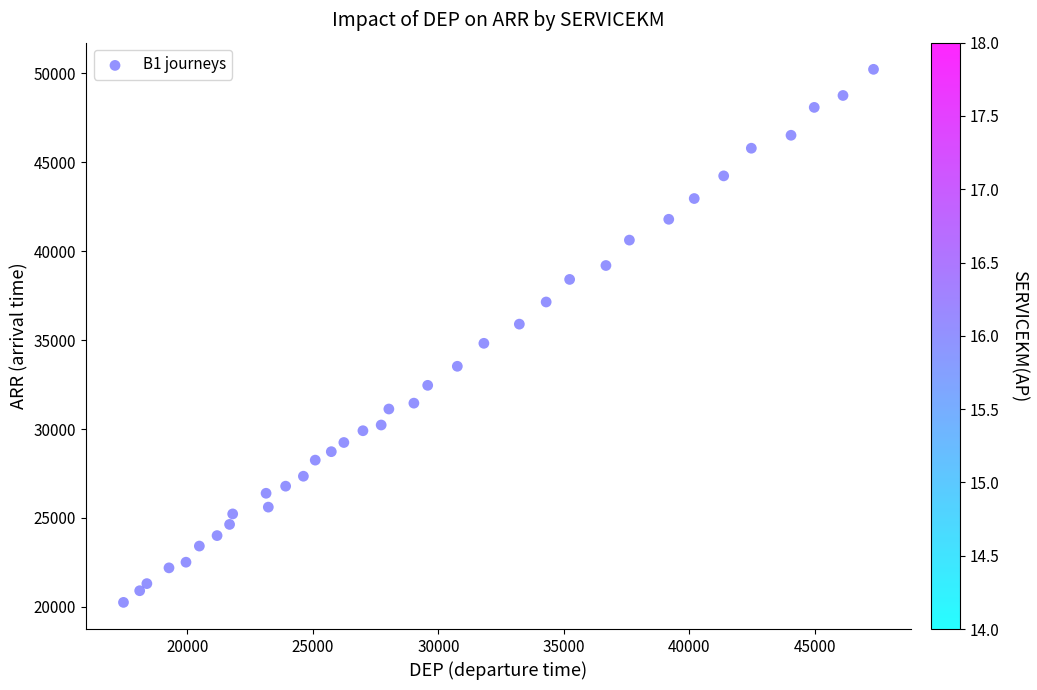

What is the range of Y values (max minus min)?

29955.8